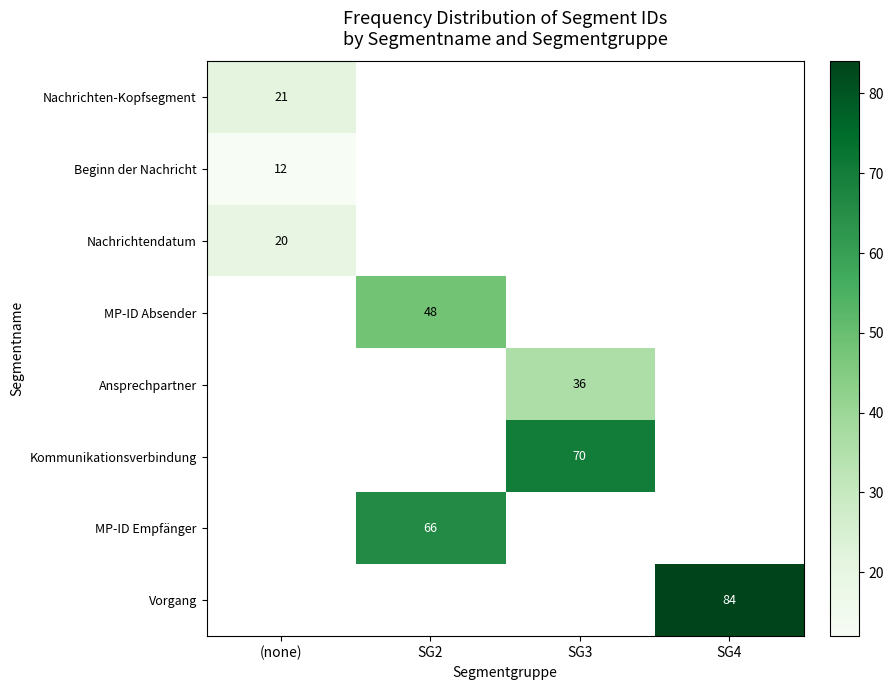

The Kommunikationsverbindung series shows 70 at SG3. True or false?

True